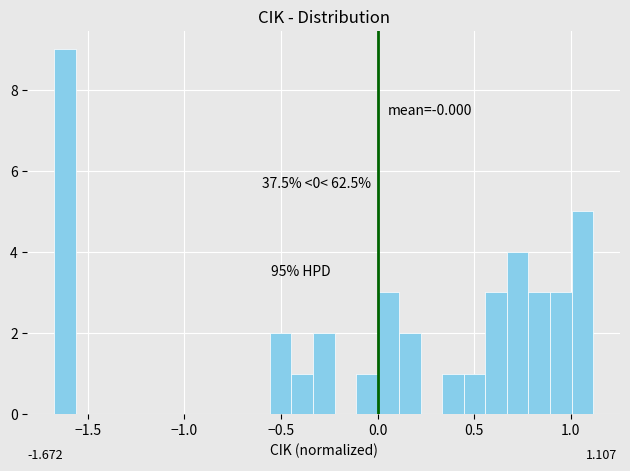

Around what value on the x-axis is the tallest bar? Give the approximate position of its centre, as read against the axis.

-1.60